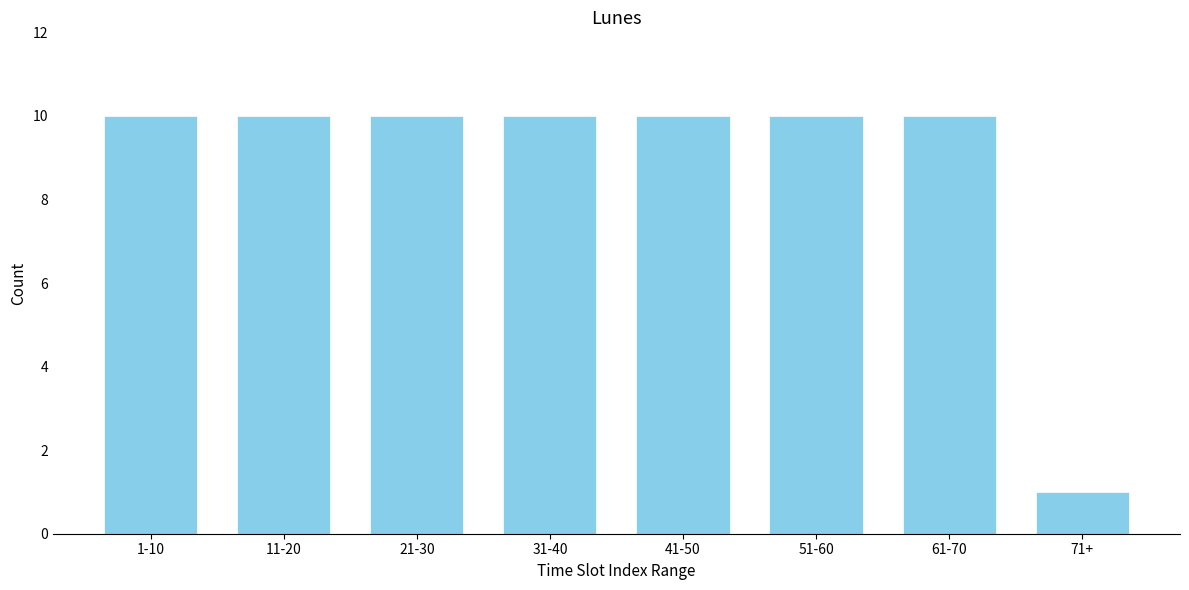

Reading right to left, transcribe all the data shown in this chart.

1	10	10	10	10	10	10	10